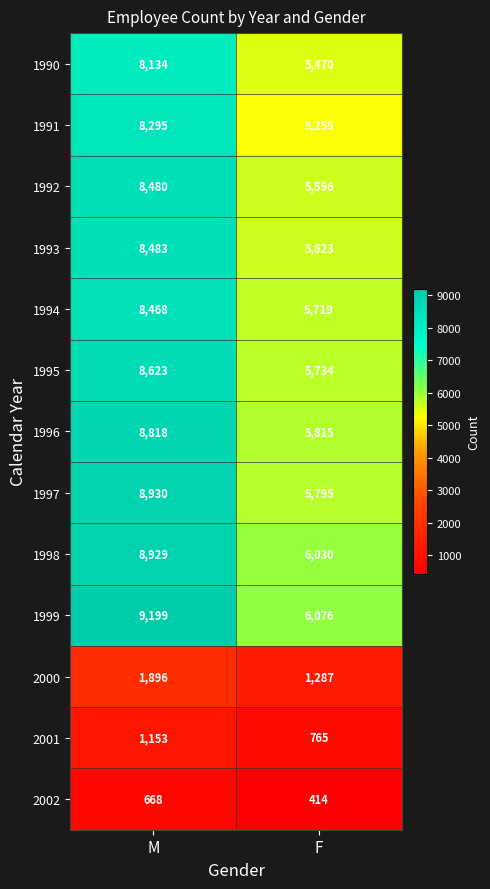

How many series are shown in this chart?

13